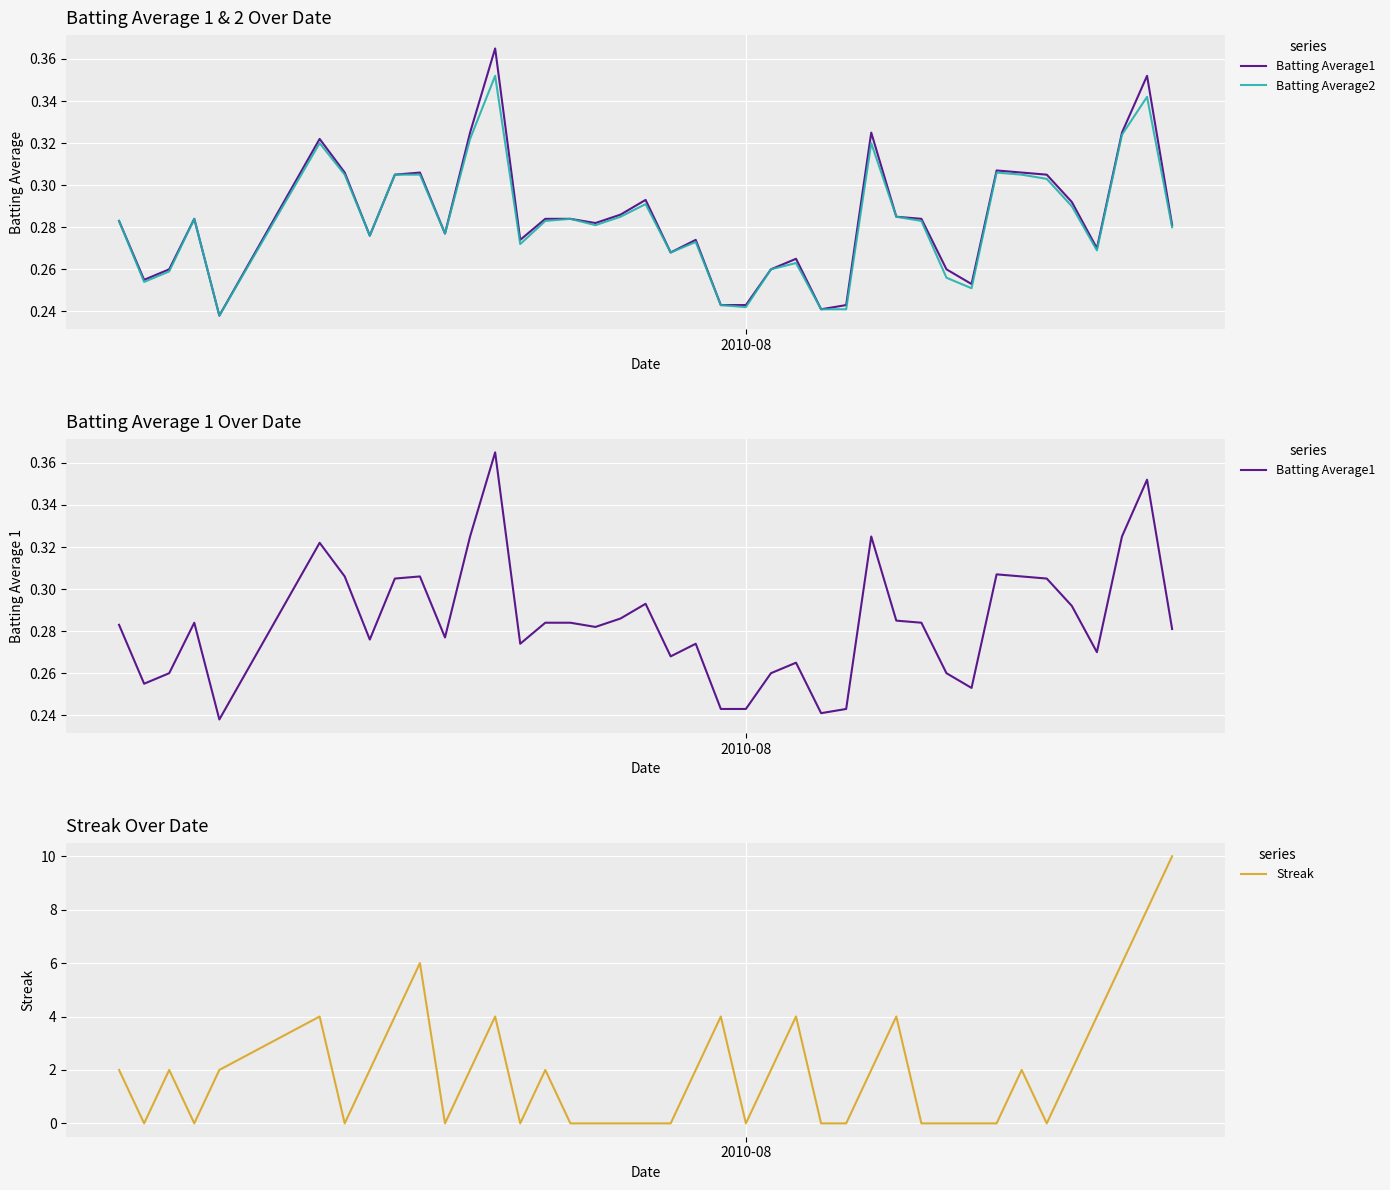

What is the value of the Batting Average1 point at the 20th from the left?

0.3